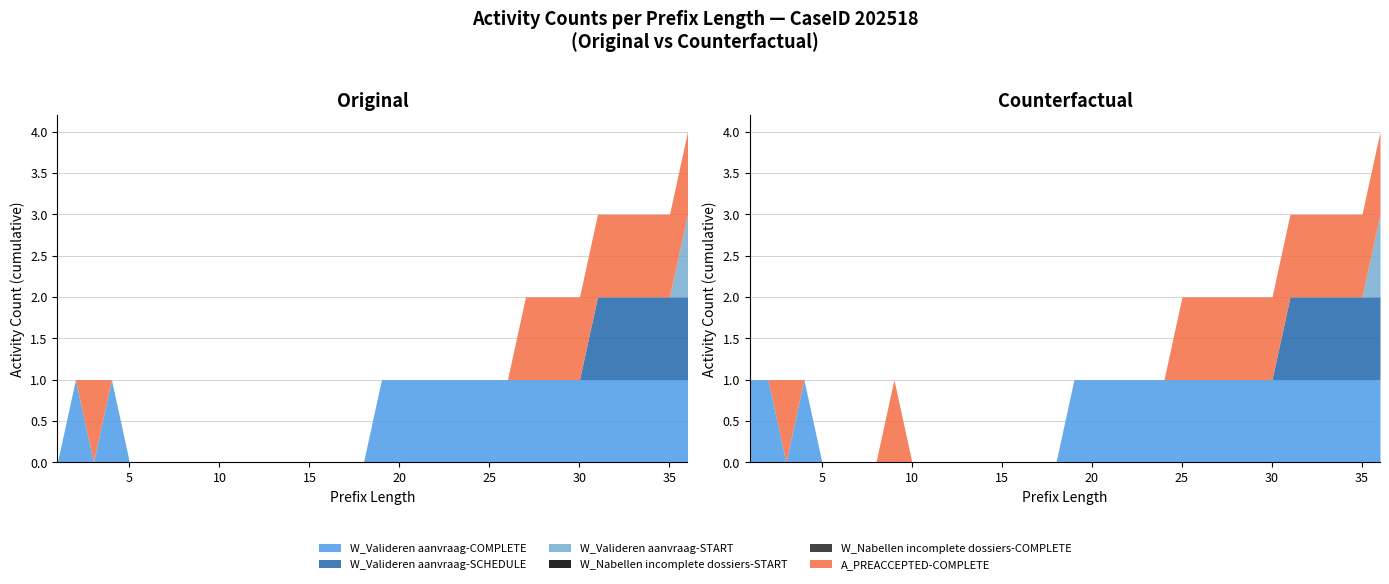

Which series has the widest spread of values?

W_Valideren aanvraag-COMPLETE